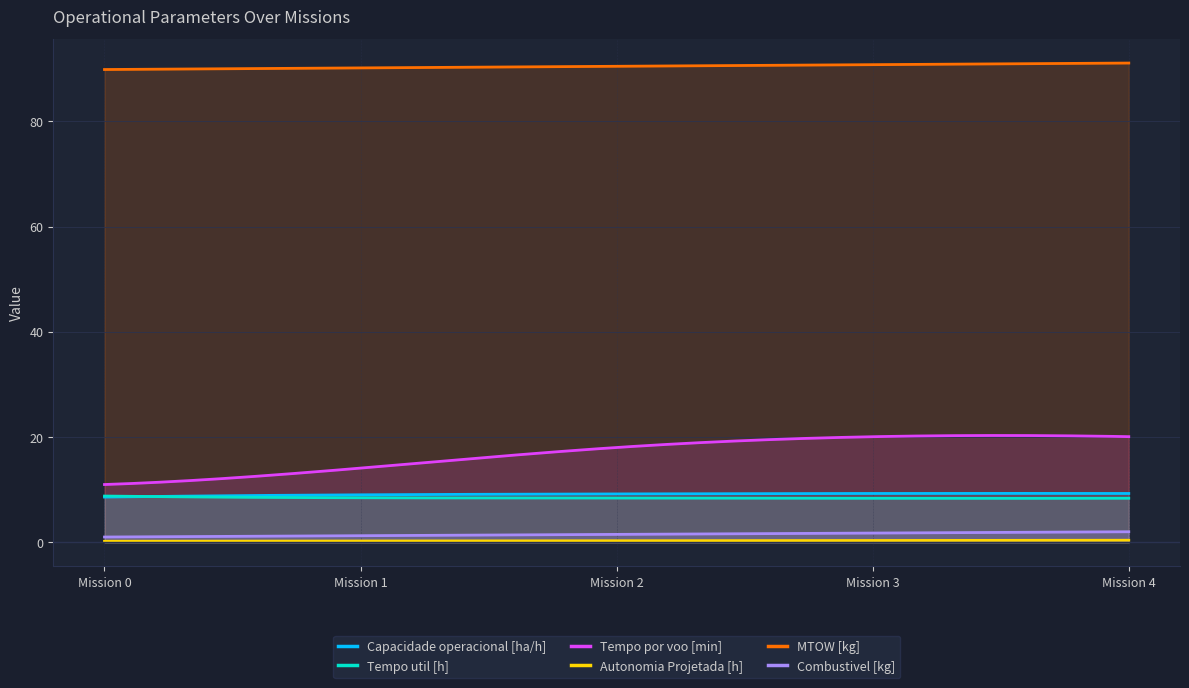

Reading left to right, extract all data points from this chart.

Capacidade operacional [ha/h]: 8.6	9.0	9.2	9.3	9.3
Tempo util [h]: 8.8	8.5	8.4	8.4	8.4
Tempo por voo [min]: 11.0	14.1	18.0	20.1	20.1
Autonomia Projetada [h]: 0.2	0.2	0.3	0.3	0.4
MTOW [kg]: 89.9	90.2	90.5	90.8	91.1
Combustivel [kg]: 1.0	1.2	1.5	1.8	2.0